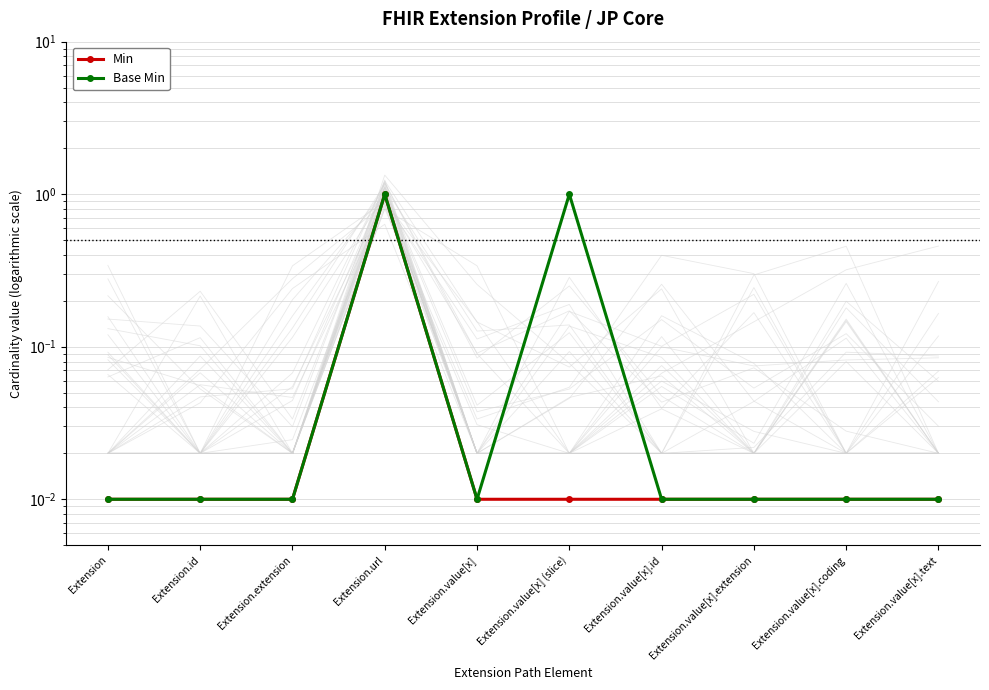

True or false: Base Min has a value of 0.5 at Extension.url.

False